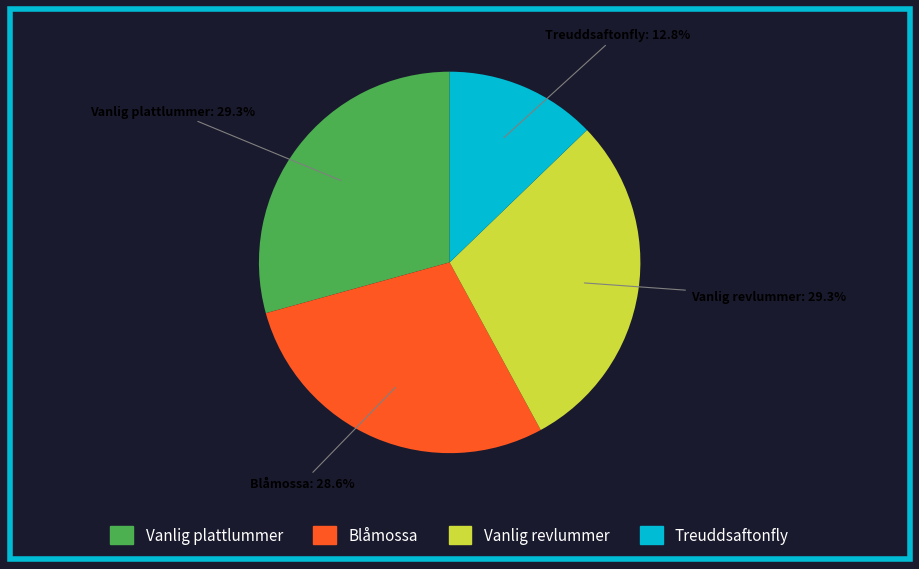

What is the smallest slice in the pie chart?

Treuddsaftonfly